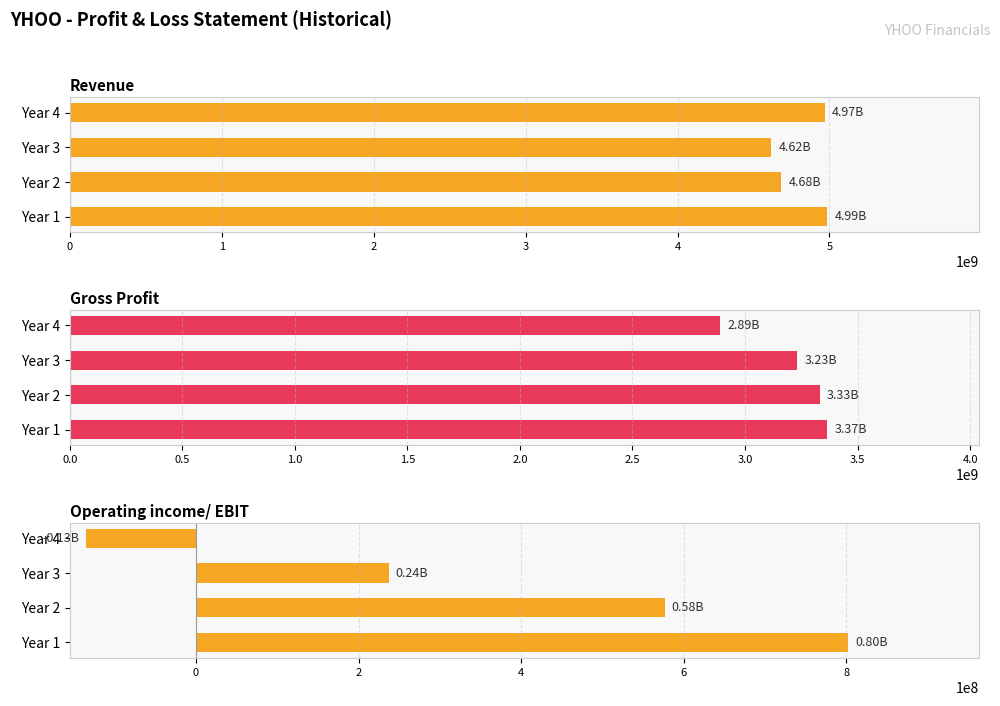

What are all the series names shown in the legend?

Revenue, Gross Profit, Operating income/ EBIT